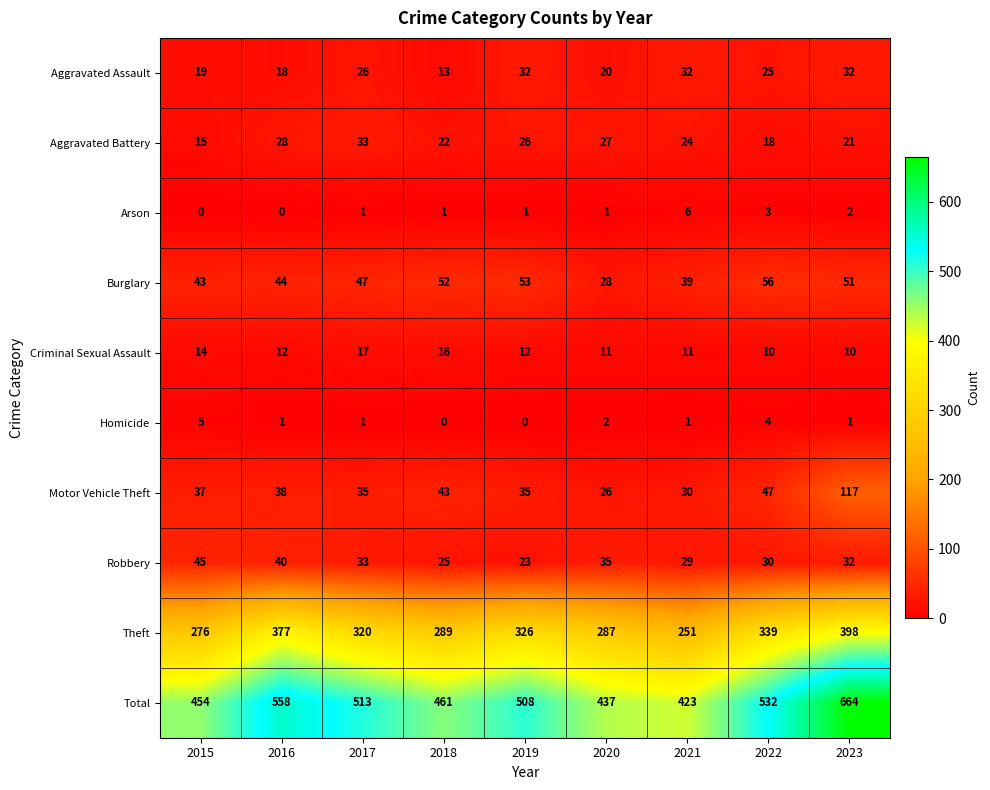

What is the difference between the maximum and minimum values in the Theft series?

147